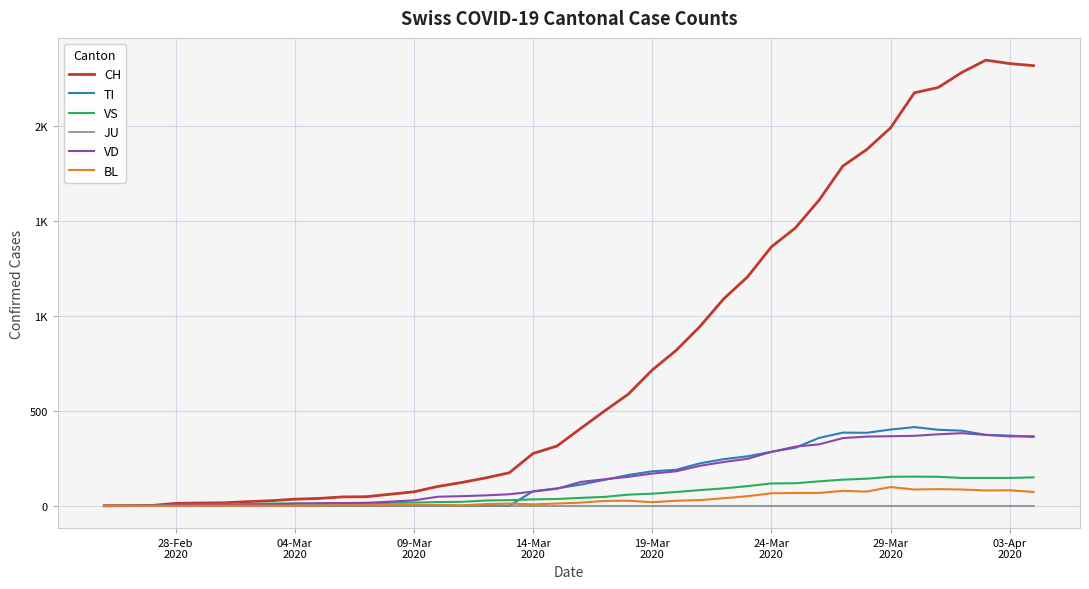

What are all the series names shown in the legend?

CH, TI, VS, JU, VD, BL